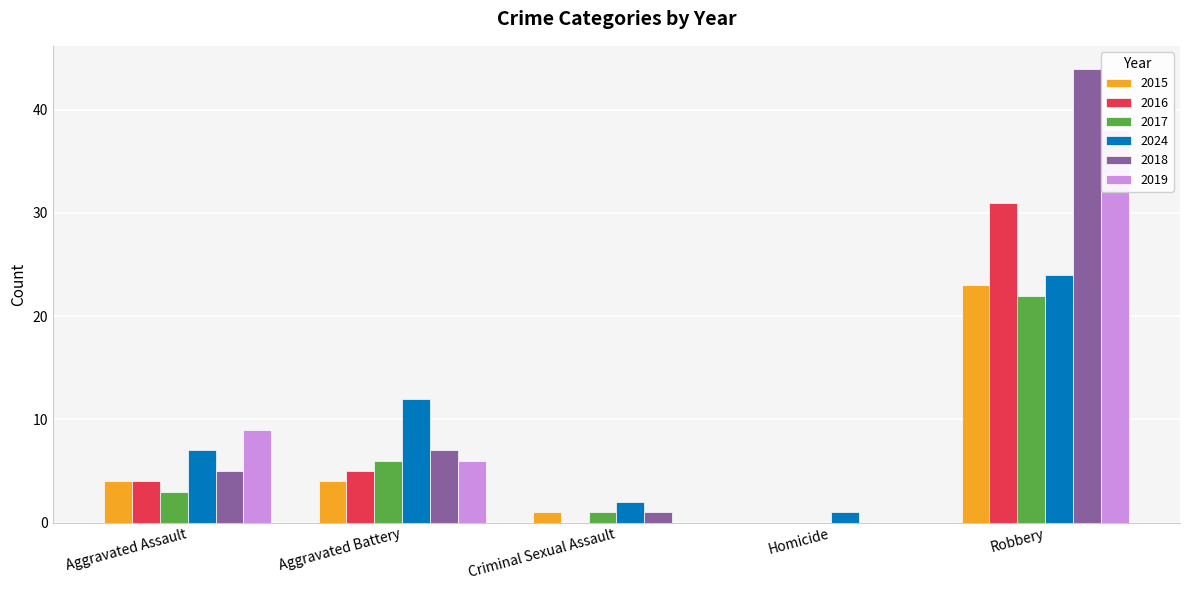

The value of 2024 at Aggravated Battery is 12. True or false?

True